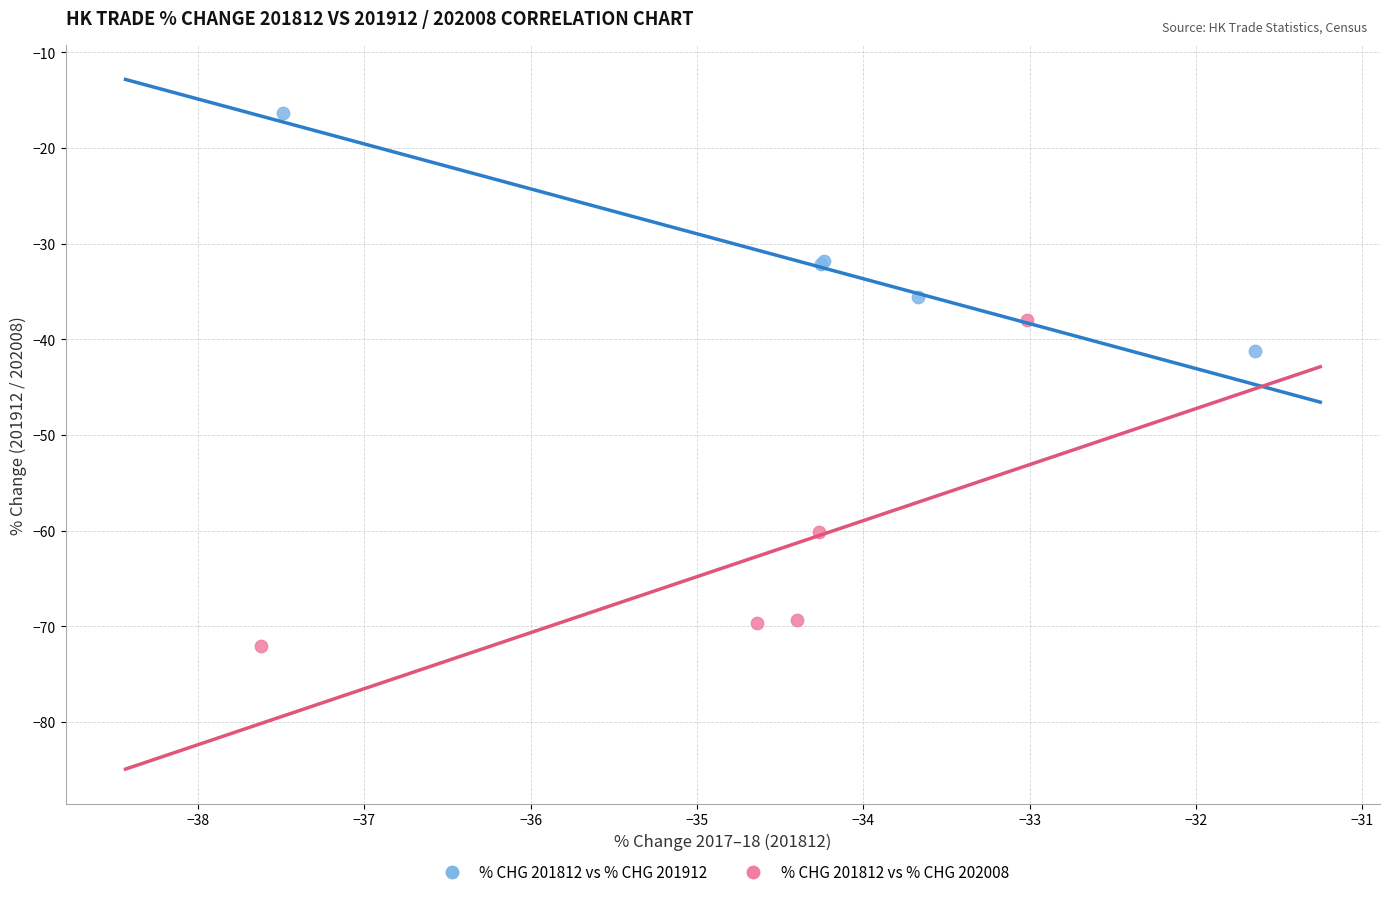

Which series has the widest spread of Y values?

% CHG 201812 vs % CHG 202008